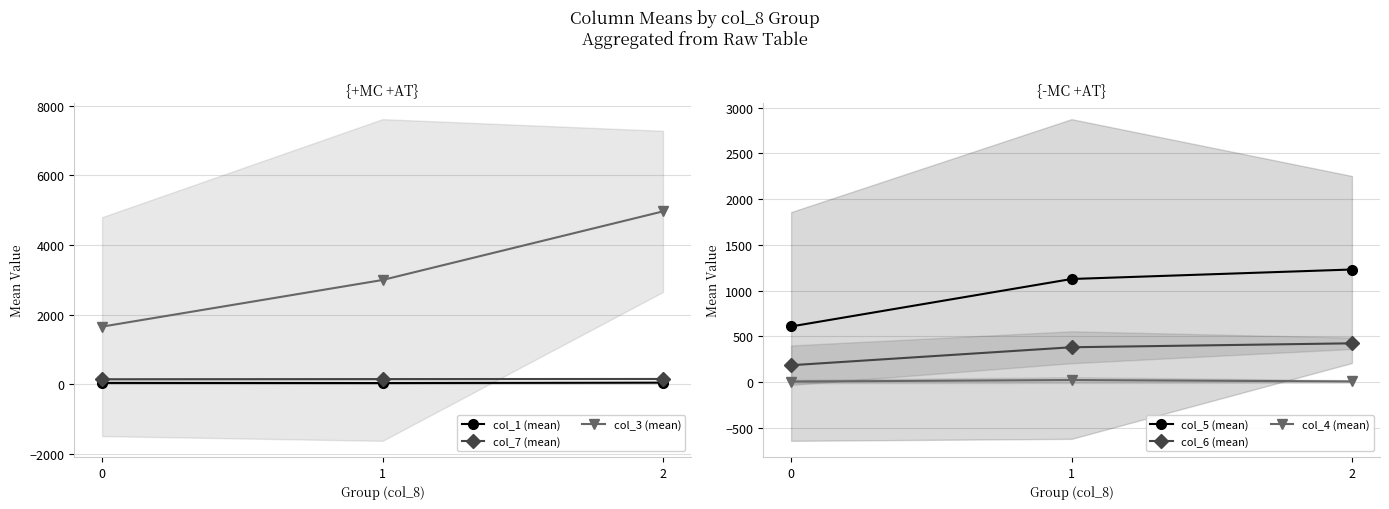

What is the value of the col_7 (mean) point at the 2nd from the left?

150.5